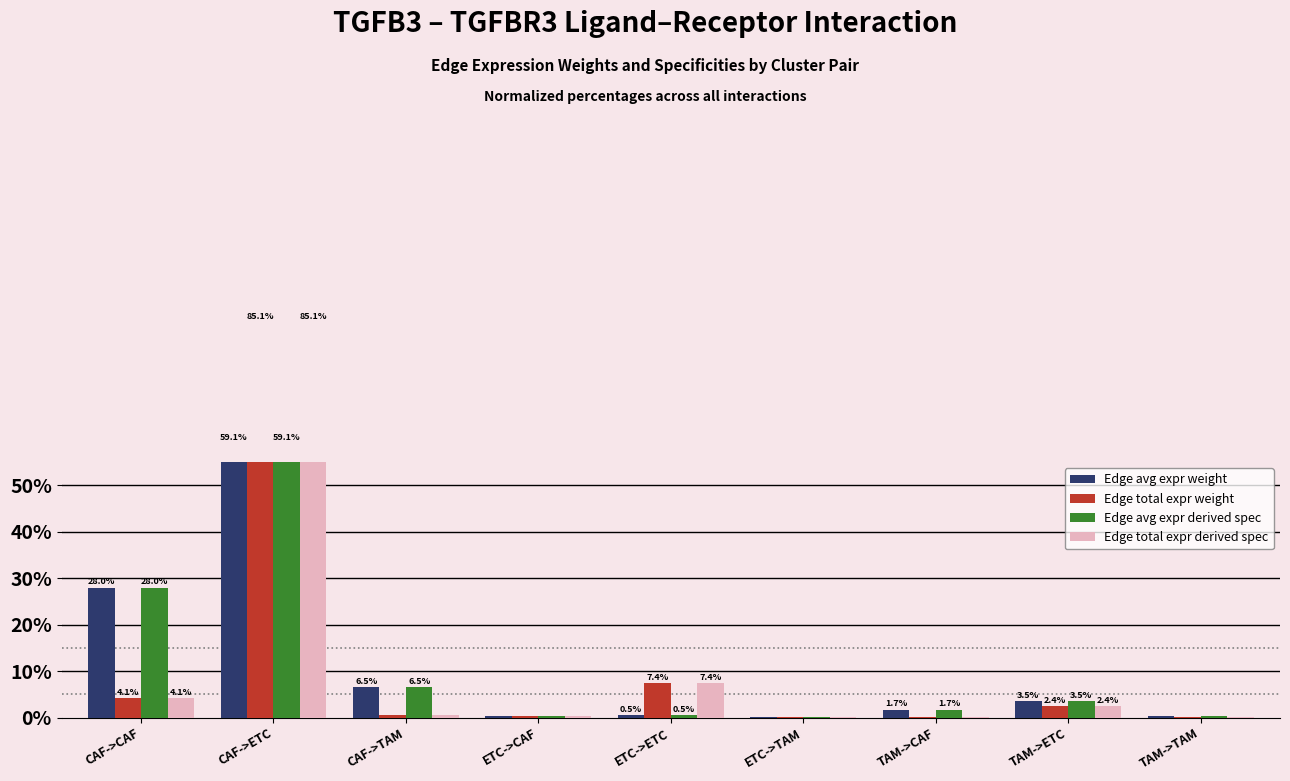

Is the value of Edge avg expr weight at CAF->CAF greater than the value of Edge total expr derived spec at TAM->TAM?

Yes